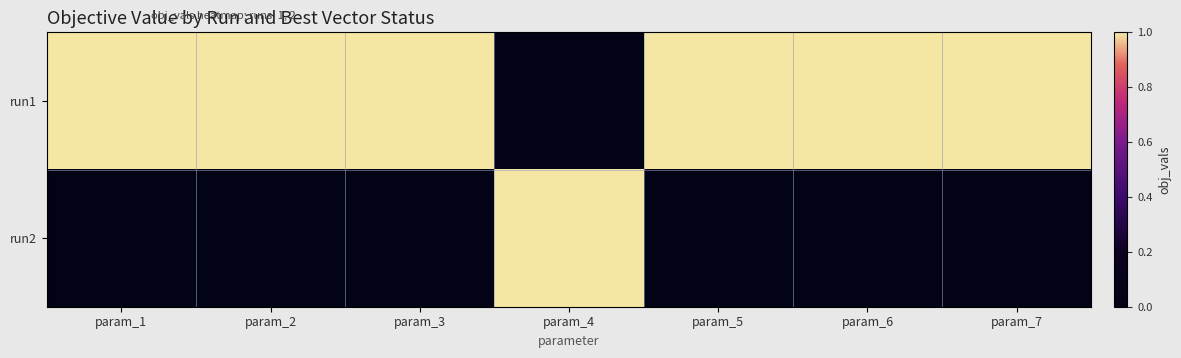

Reading left to right, list all the values displayed in this chart.

run1: param_1=1	param_2=1	param_3=1	param_4=0	param_5=1	param_6=1	param_7=1
run2: param_1=0	param_2=0	param_3=0	param_4=1	param_5=0	param_6=0	param_7=0